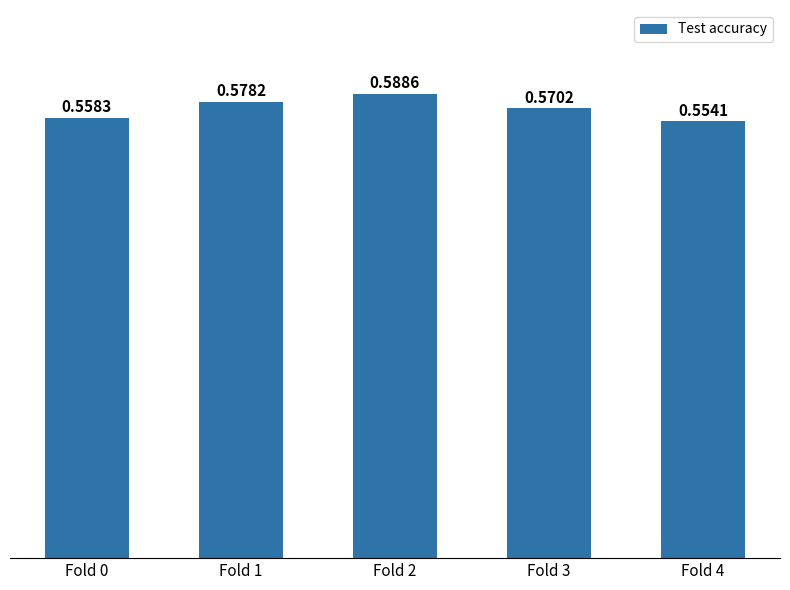

At which label is the value closest to 0?

Fold 4